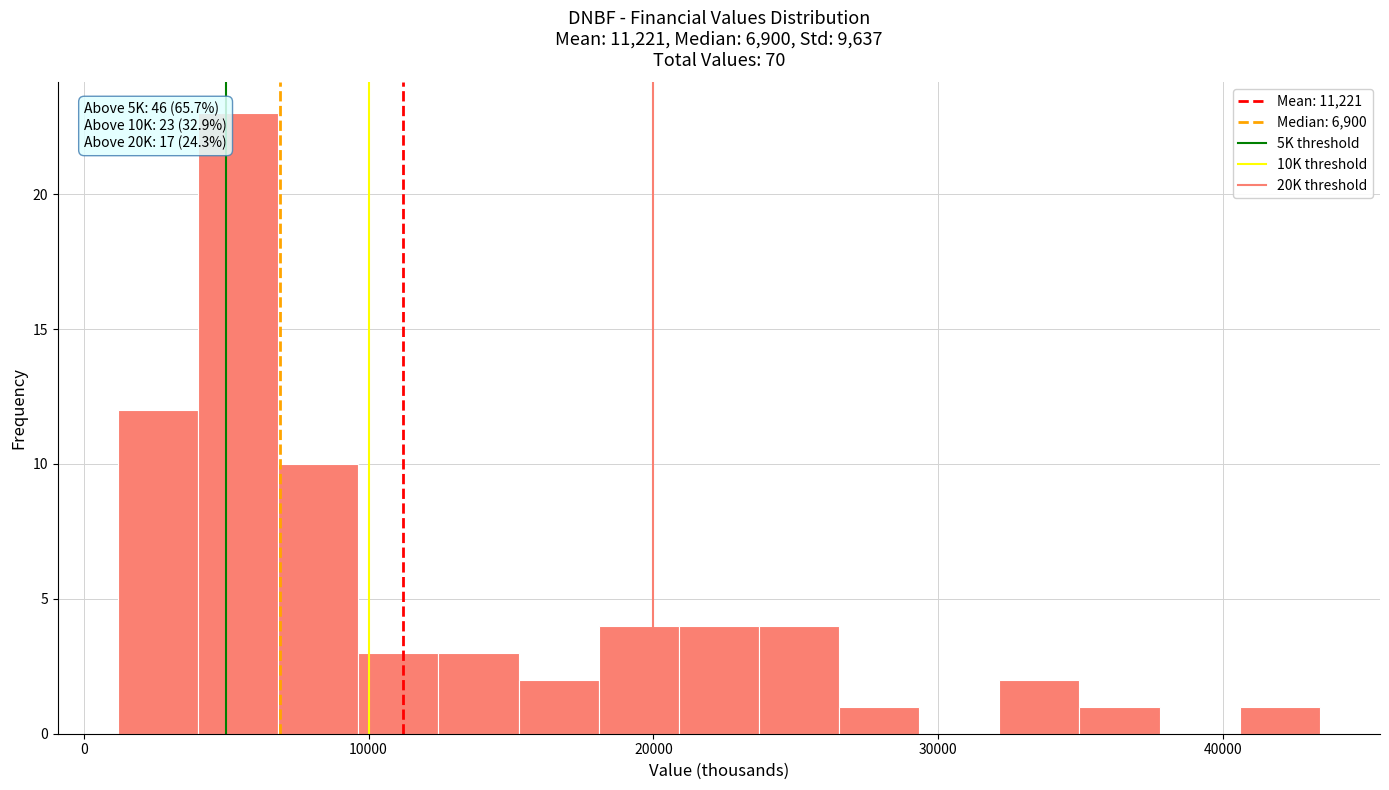

Around what value on the x-axis is the tallest bar? Give the approximate position of its centre, as read against the axis.

5000